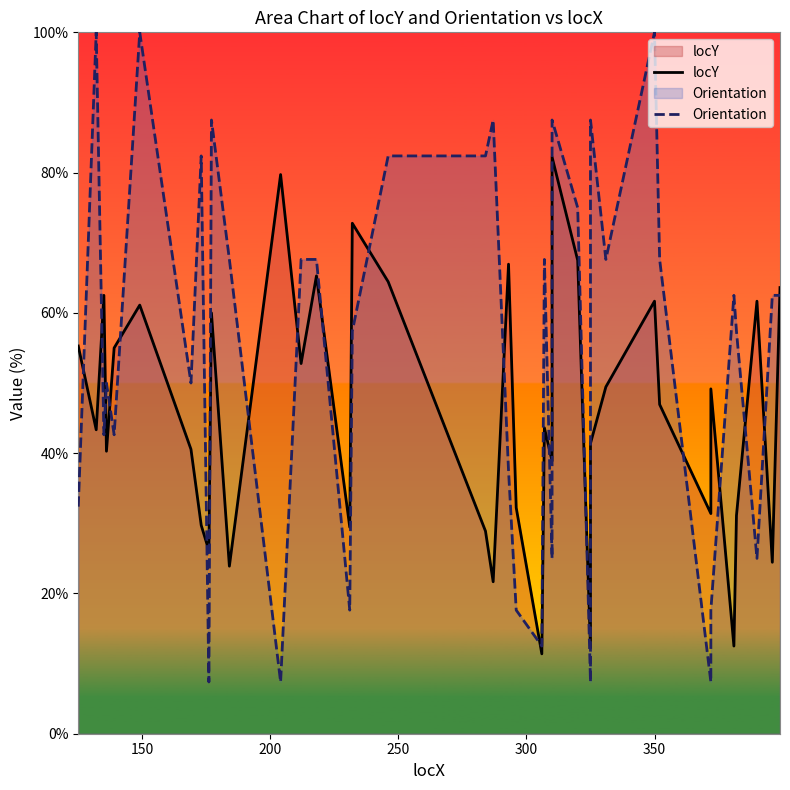

How many data points in Orientation are less than 62?

18